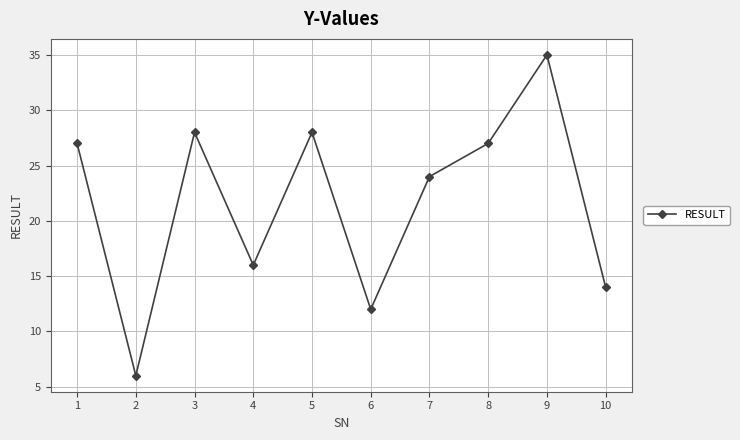

Which category has the lowest value across all series?

2